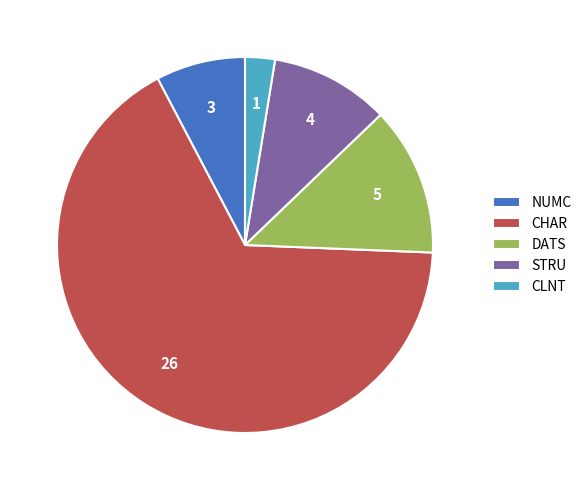

Rank the categories by value from lowest to highest.

CLNT, NUMC, STRU, DATS, CHAR